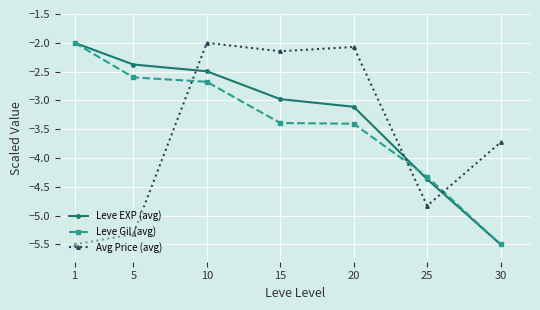

Between 1 and 20, which series saw the biggest shift?

Avg Price (avg)